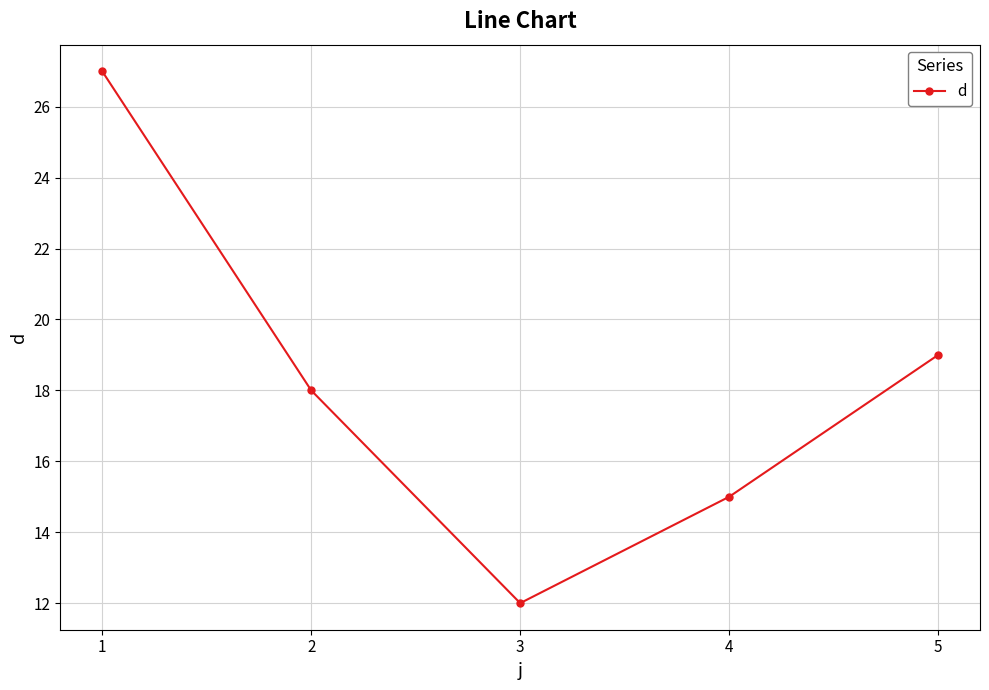

Which category has the highest value across all series?

1